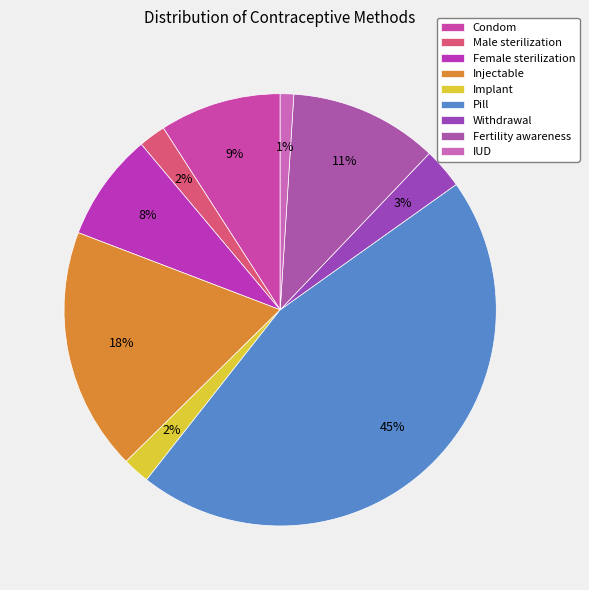

To the nearest percent, what is the average slice percentage?

11%